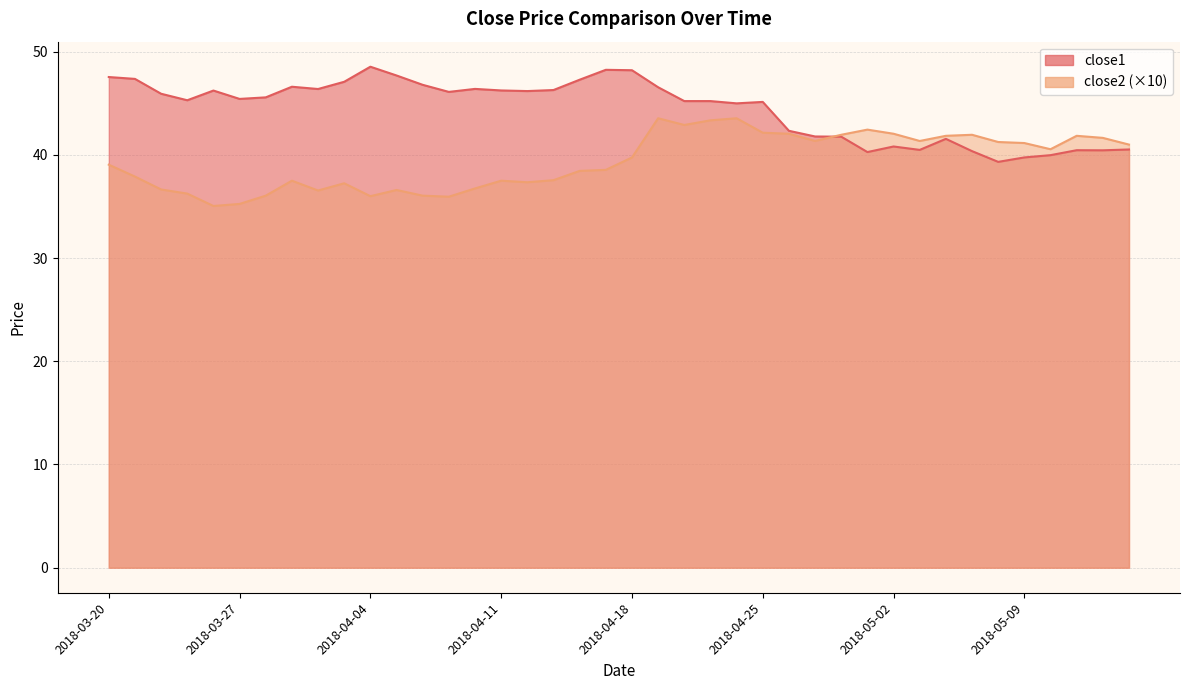

Is the value of close2 at 2018-04-16 greater than the value of close1 at 2018-03-27?

No